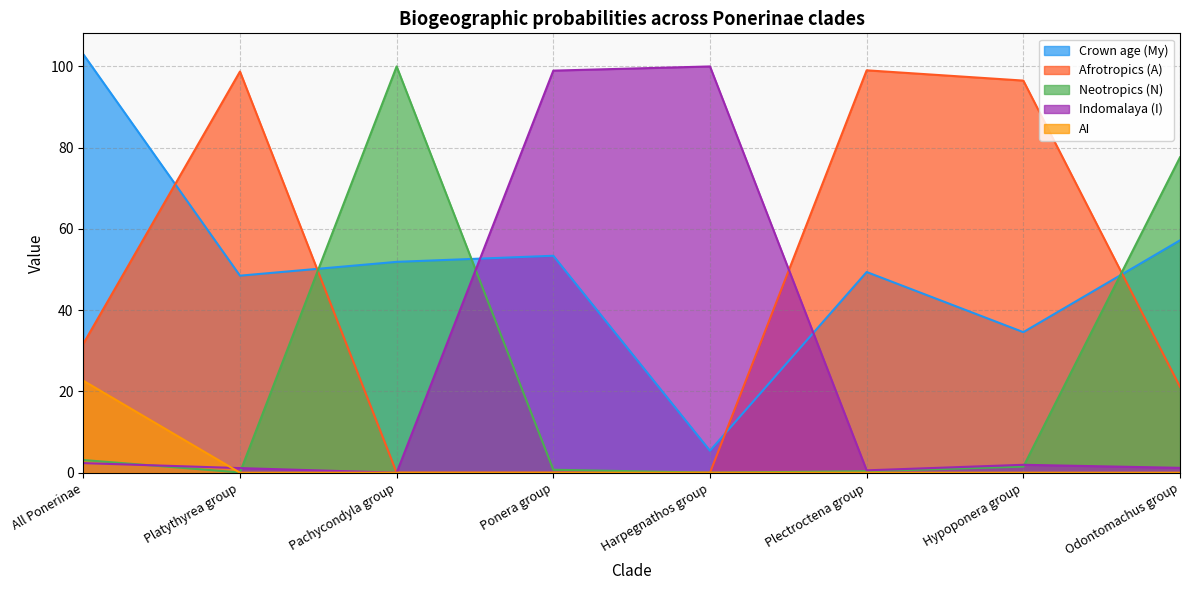

Reading left to right, transcribe all the data shown in this chart.

Crown age (My): 103.0	48.5	51.9	53.4	5.4	49.4	34.6	57.2
Afrotropics (A): 31.7	98.7	0.0	0.0	0.0	99.0	96.5	21.1
Neotropics (N): 3.1	0.1	100.0	0.7	0.0	0.4	1.5	77.6
Indomalaya (I): 2.4	1.1	0.0	99.0	100.0	0.6	1.9	1.2
AI: 22.6	0.0	0.0	0.0	0.0	0.0	0.0	0.0